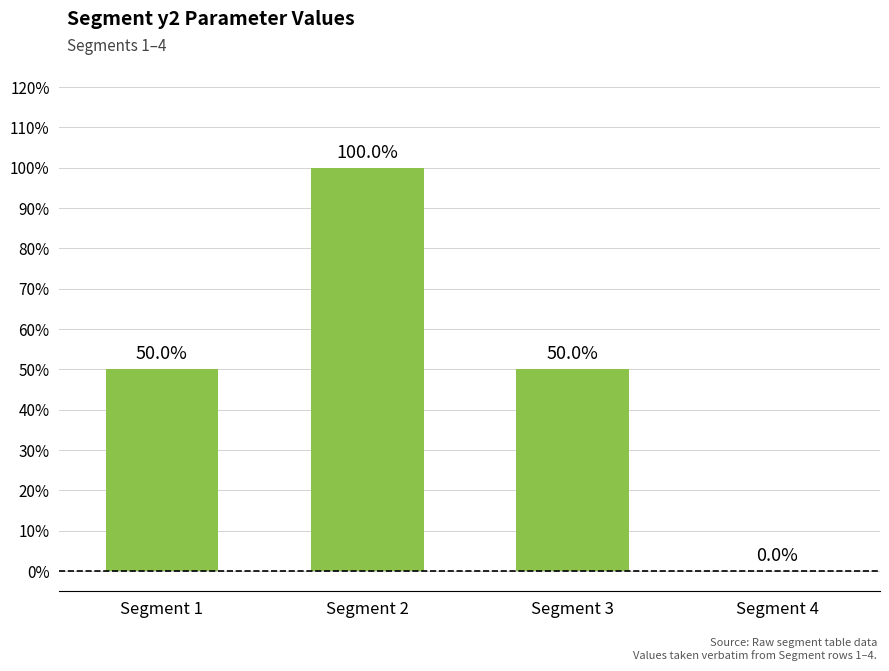

Which label corresponds to the smallest value in the chart?

Segment 4